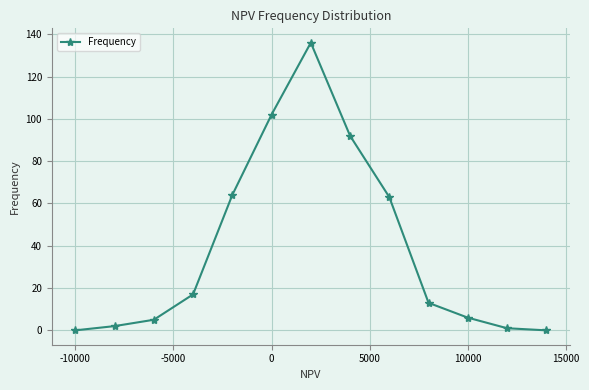

Reading left to right, transcribe all the data shown in this chart.

0	2	5	17	64	102	136	92	63	13	6	1	0